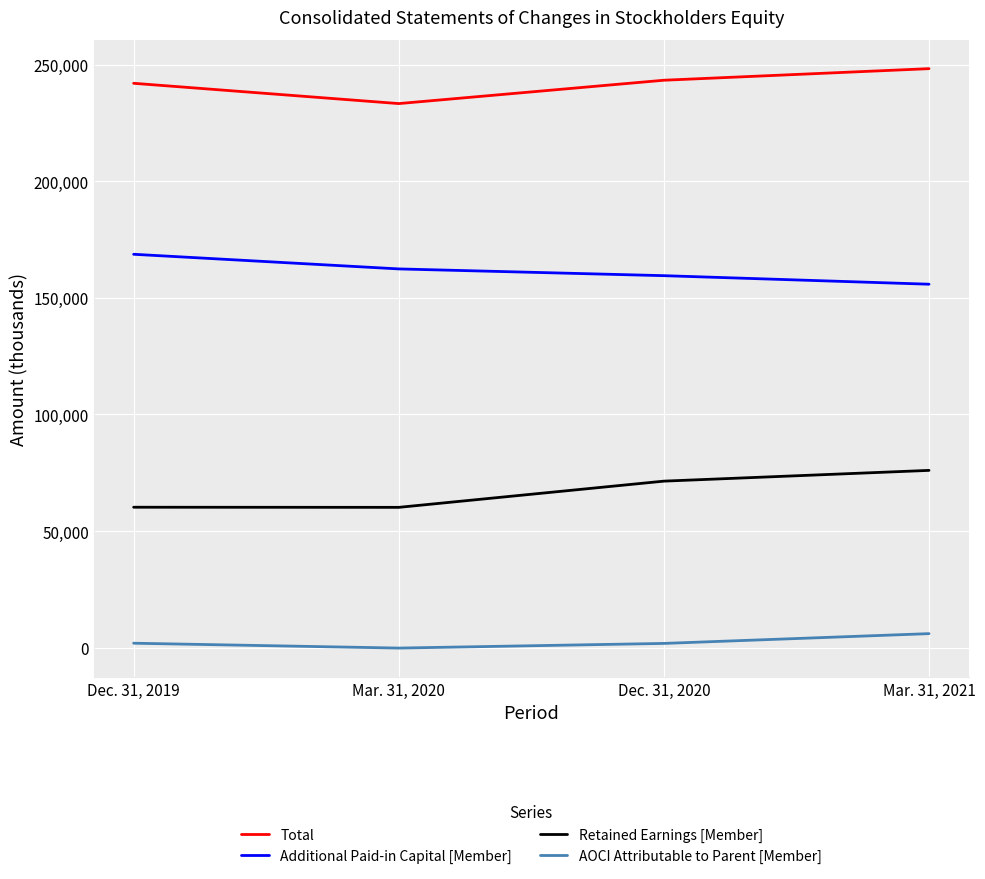

Is the value of Retained Earnings [Member] at Dec. 31, 2019 greater than the value of Additional Paid-in Capital [Member] at Dec. 31, 2019?

No